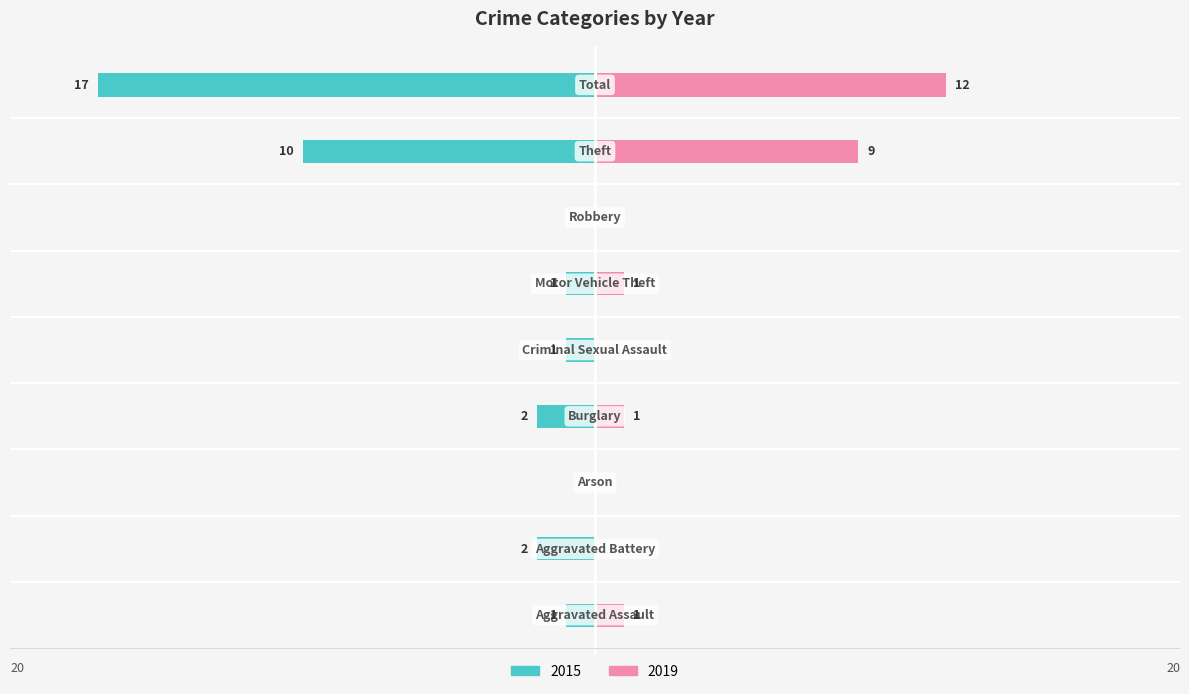

Reading left to right, transcribe all the data shown in this chart.

2015: Aggravated Assault=-1	Aggravated Battery=-2	Arson=0	Burglary=-2	Criminal Sexual Assault=-1	Motor Vehicle Theft=-1	Robbery=0	Theft=-10	Total=-17
2019: Aggravated Assault=1	Aggravated Battery=0	Arson=0	Burglary=1	Criminal Sexual Assault=0	Motor Vehicle Theft=1	Robbery=0	Theft=9	Total=12